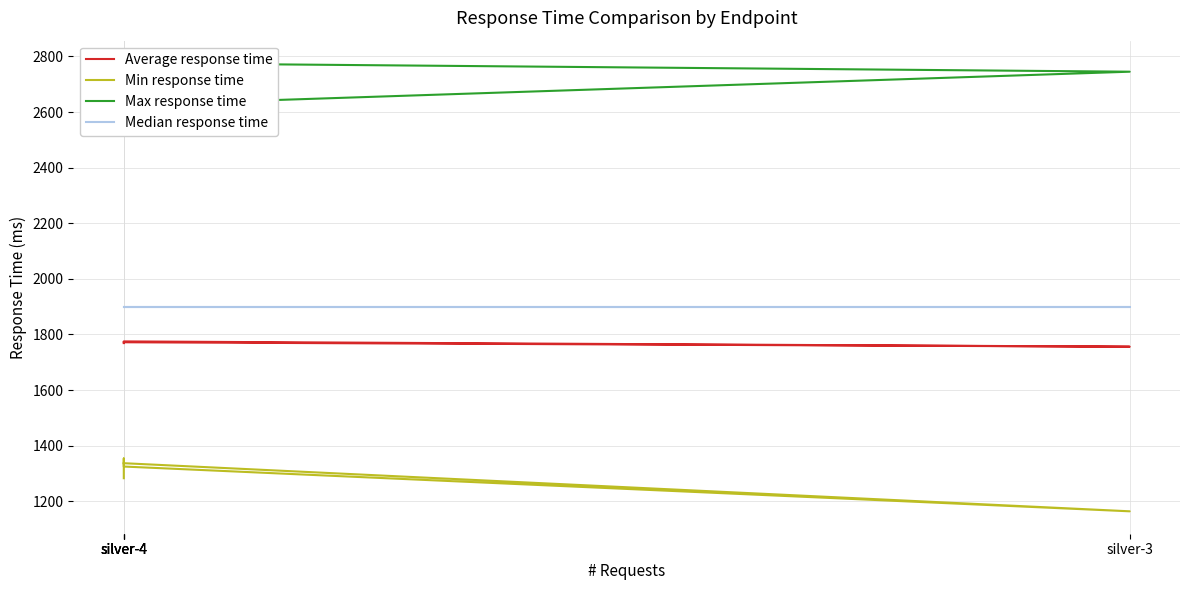

What is the difference between the Max response time values at silver-4 and silver-4?

48